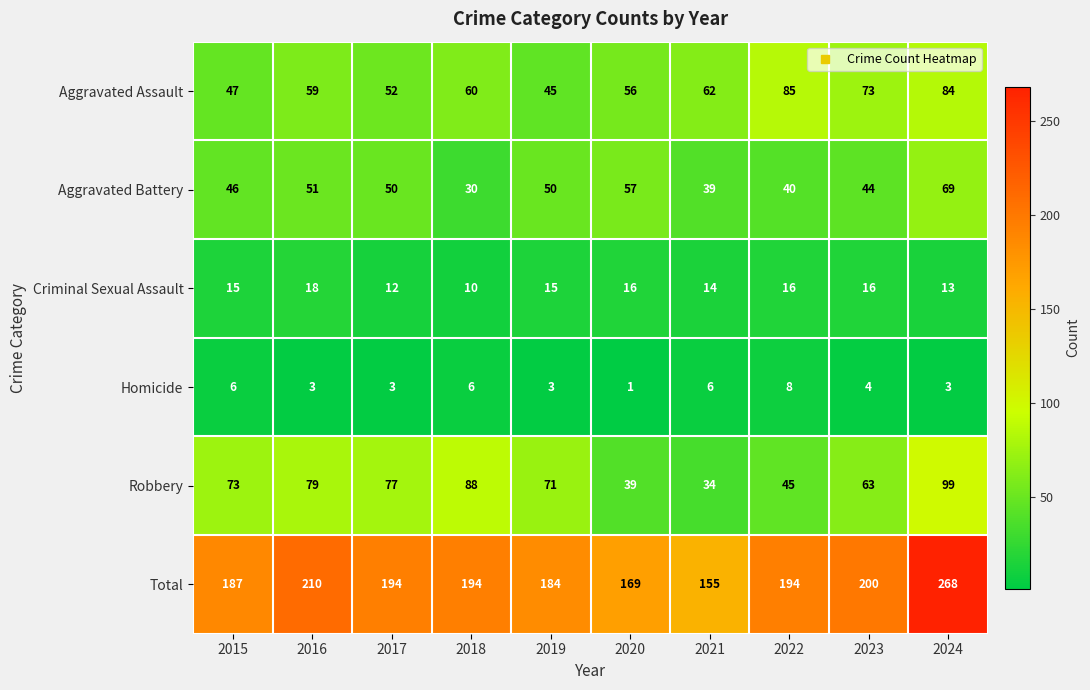

What is the difference between the second highest and minimum values in the Total series?

55